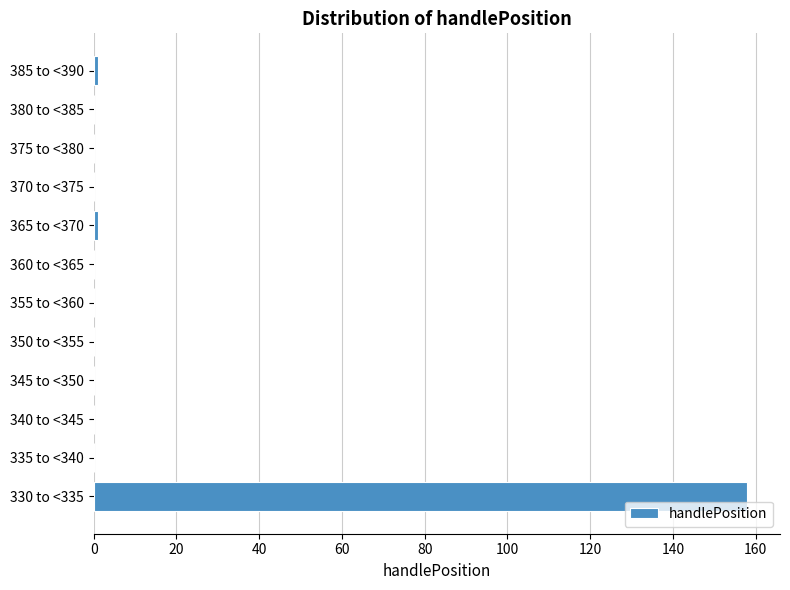

Reading bottom to top, list all the values displayed in this chart.

330 to <335=158	335 to <340=0	340 to <345=0	345 to <350=0	350 to <355=0	355 to <360=0	360 to <365=0	365 to <370=1	370 to <375=0	375 to <380=0	380 to <385=0	385 to <390=1